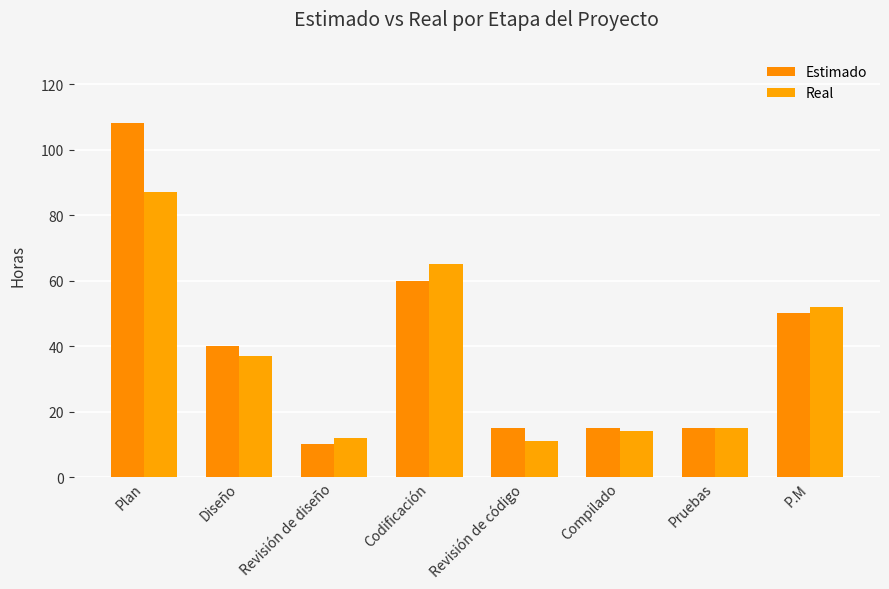

What is the approximate value of Estimado at Compilado, to the nearest 5?

15